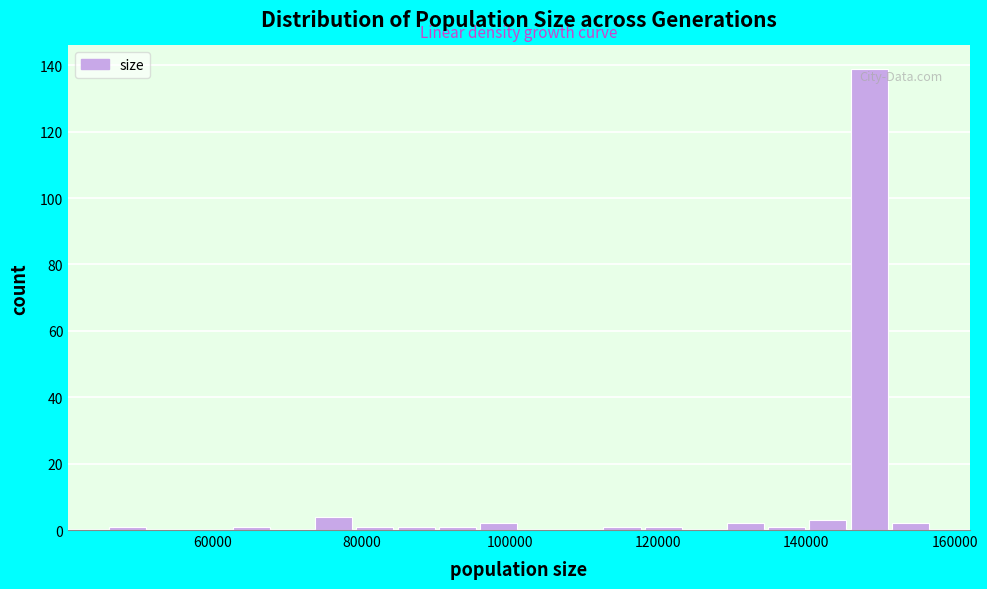

Read against the x-axis, roughly where is the centre of the tallest bar?

148000